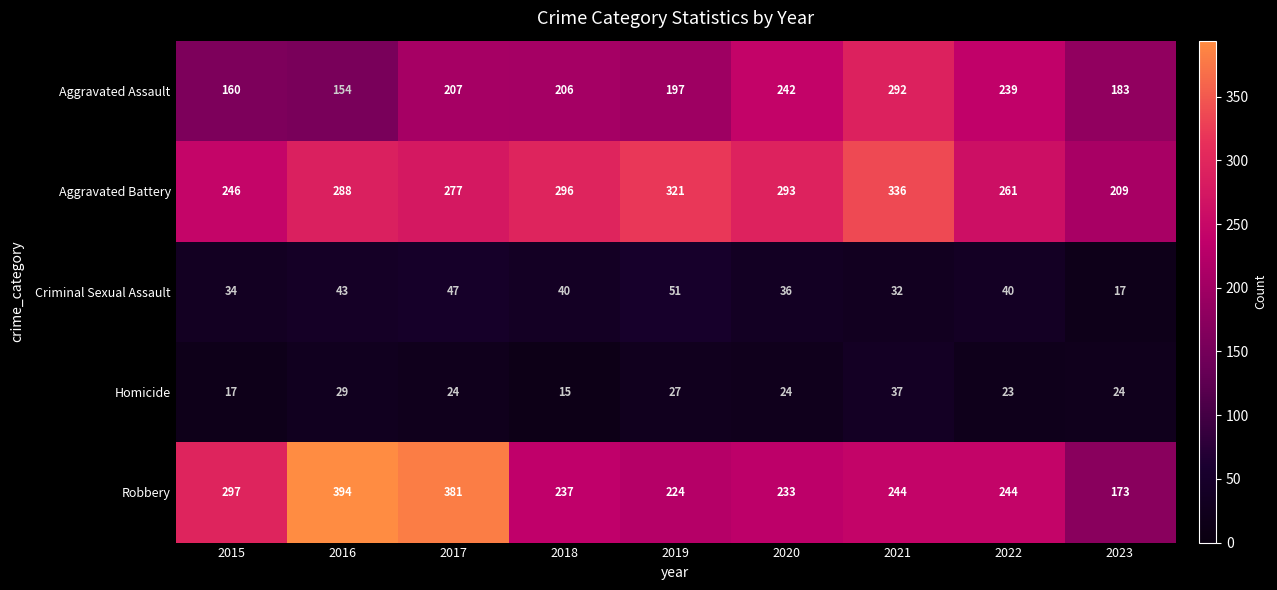

At which category does the chart reach its minimum across all series?

2018